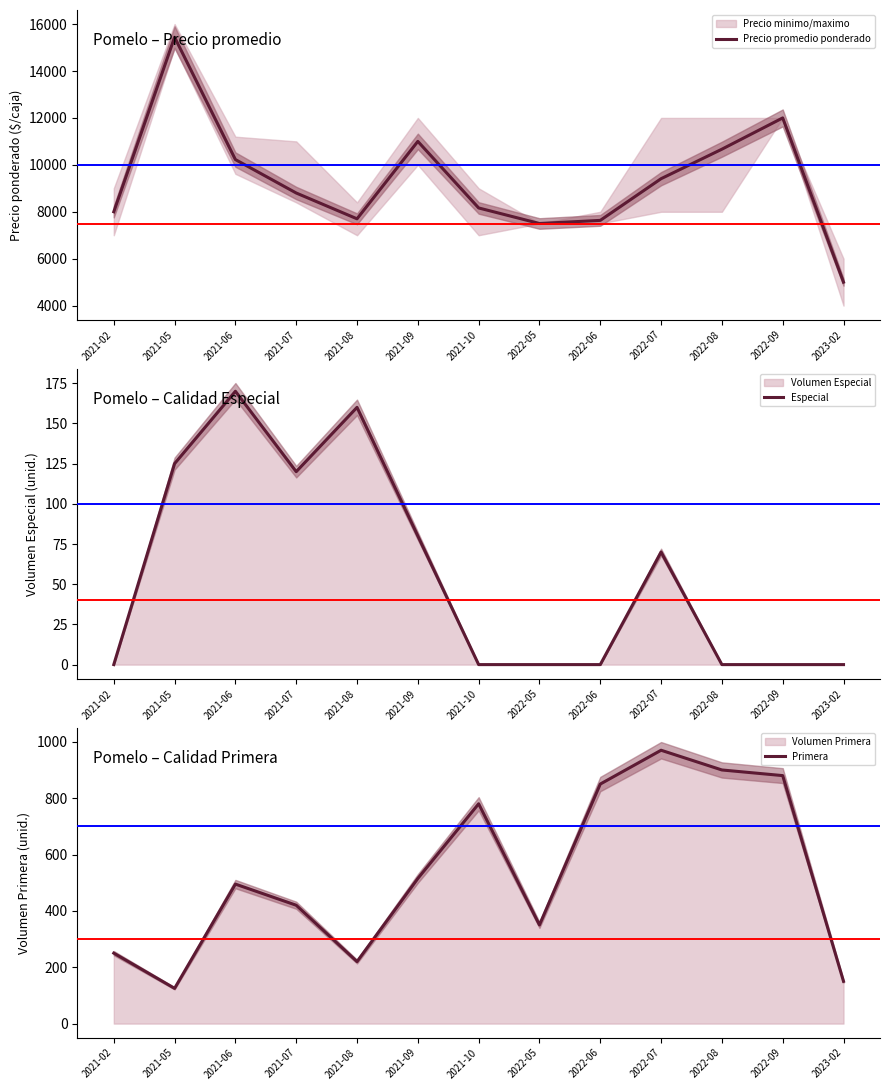

What is the label of the 5th point from the left?

2021-08